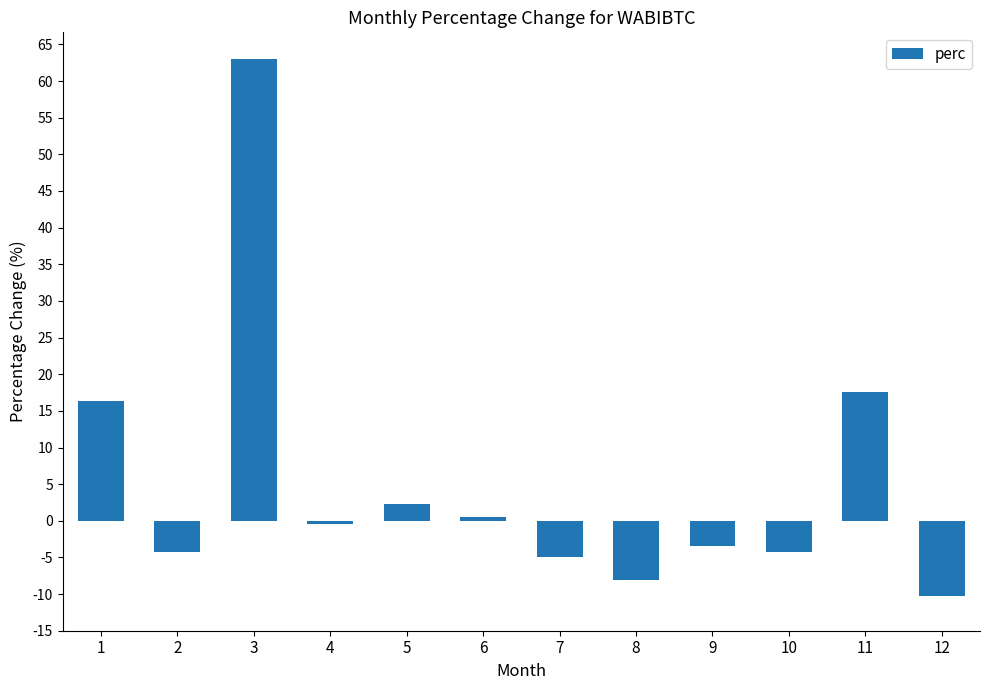

True or false: the data shows 17.6 at 11.

True